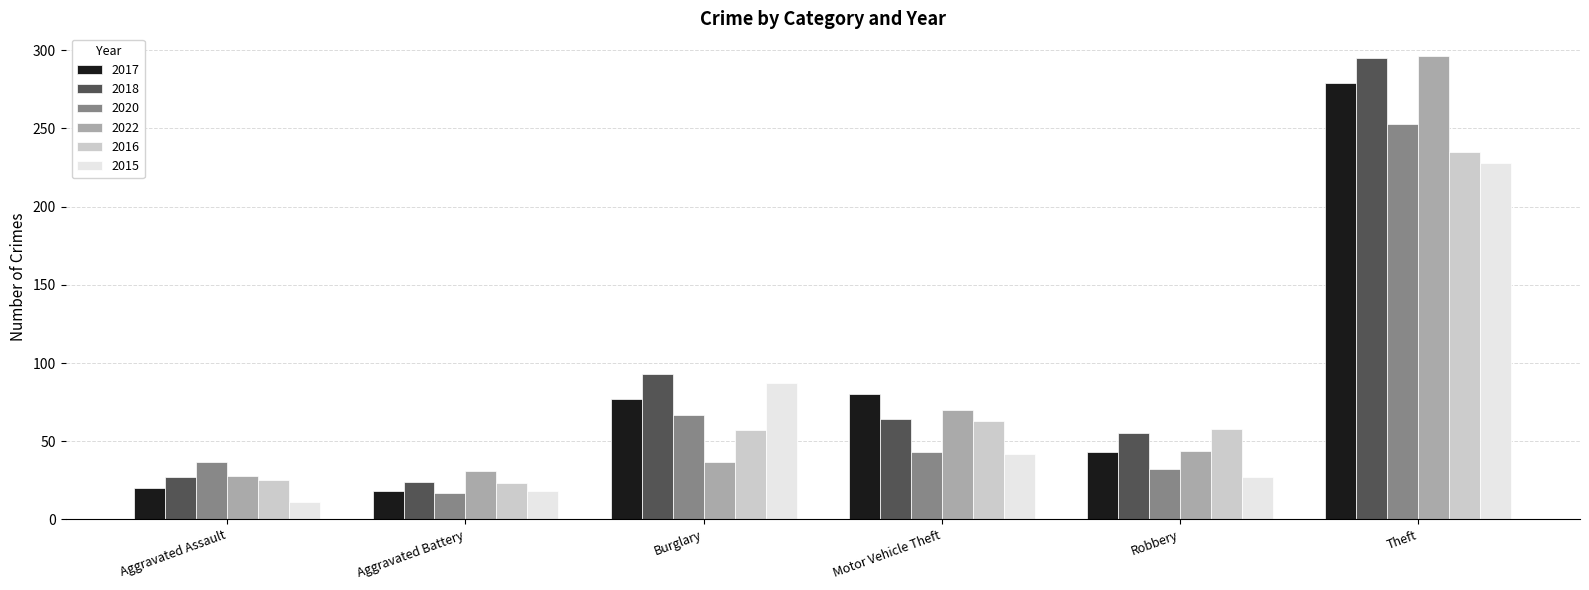

Which series changed the most between Robbery and Theft?

2022